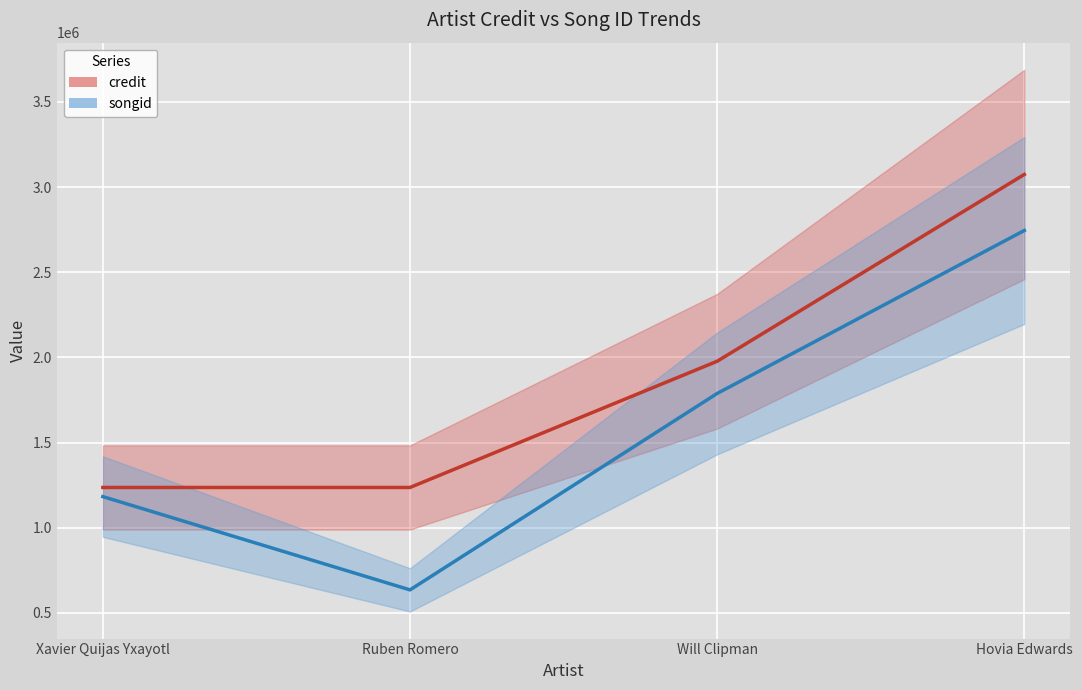

Count the number of data series in this chart.

2